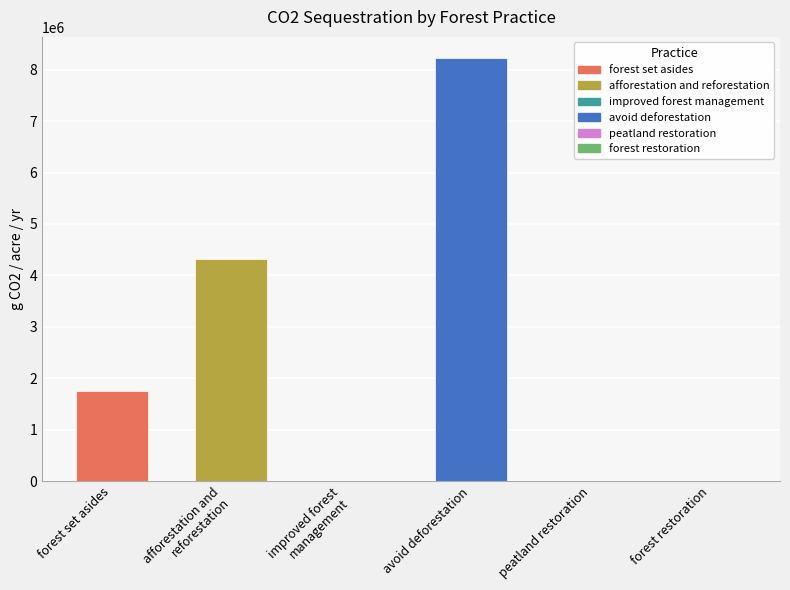

Which label corresponds to the largest value in the chart?

avoid deforestation